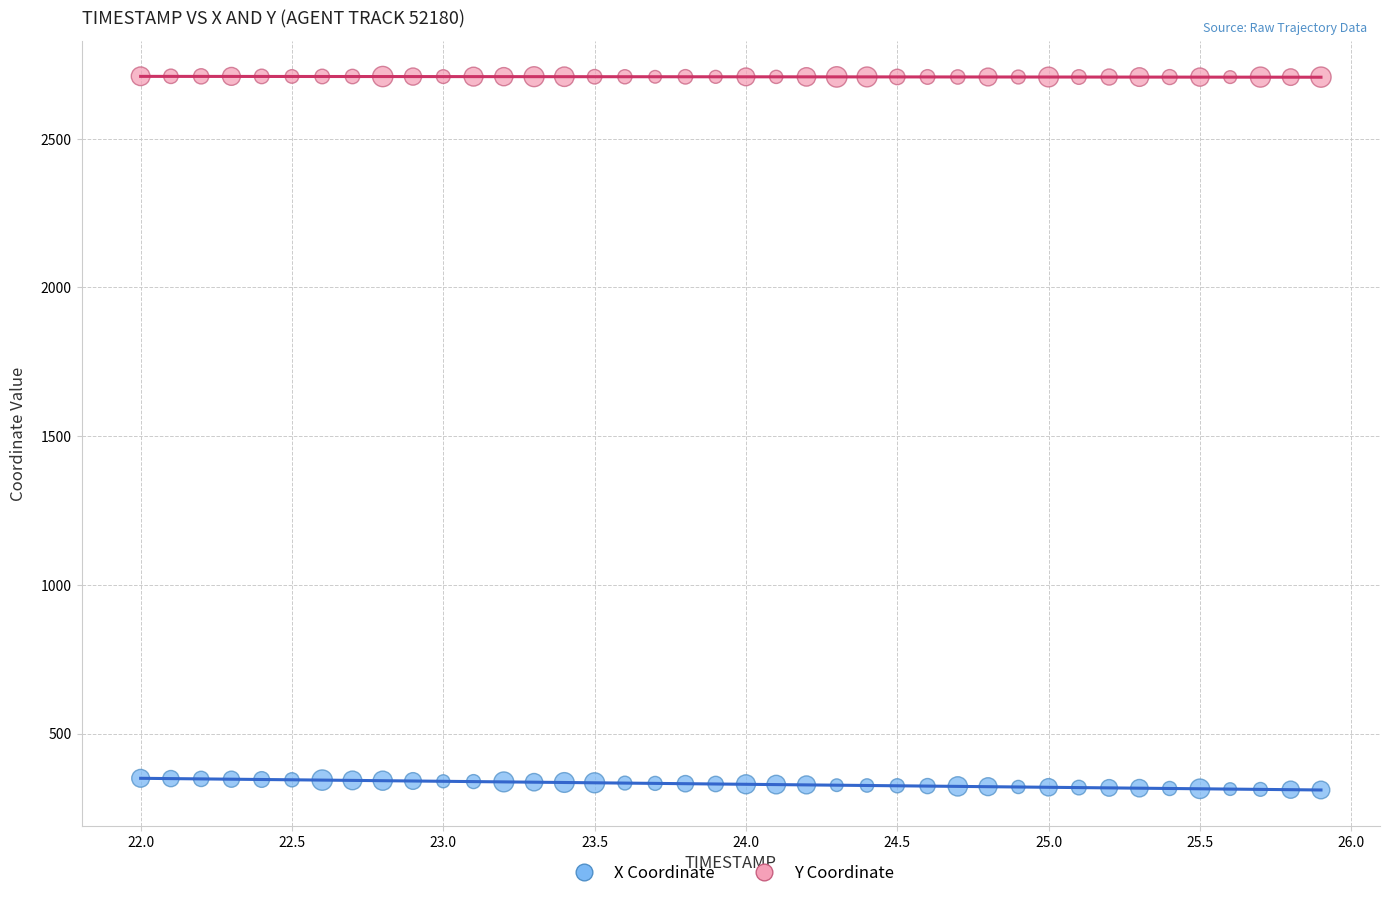

What are all the series names shown in the legend?

X Coordinate, Y Coordinate